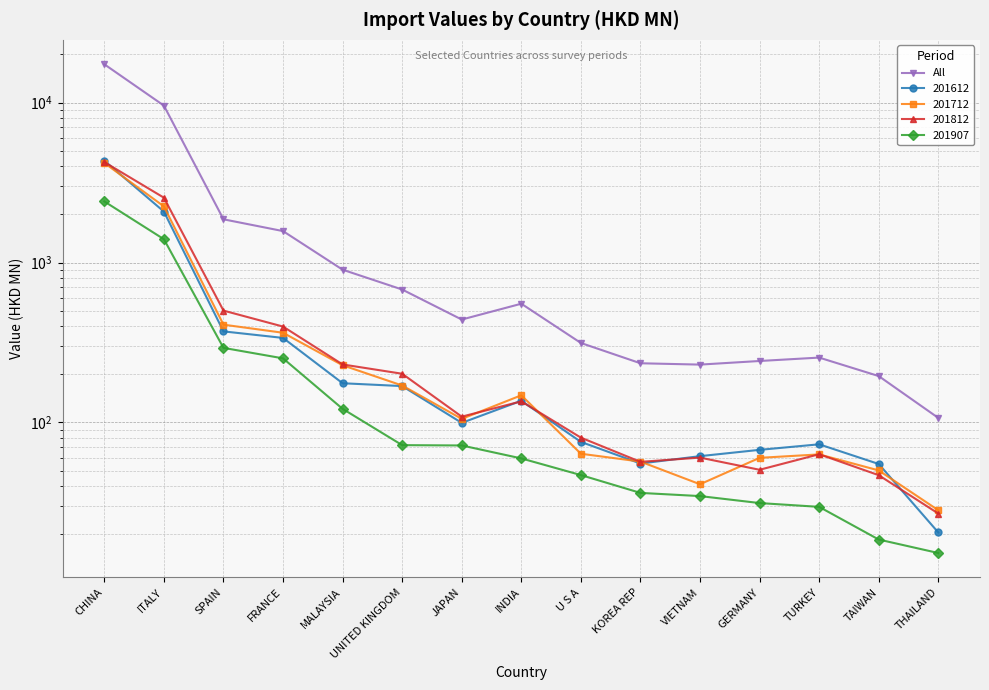

What is the smallest value displayed?

106.8